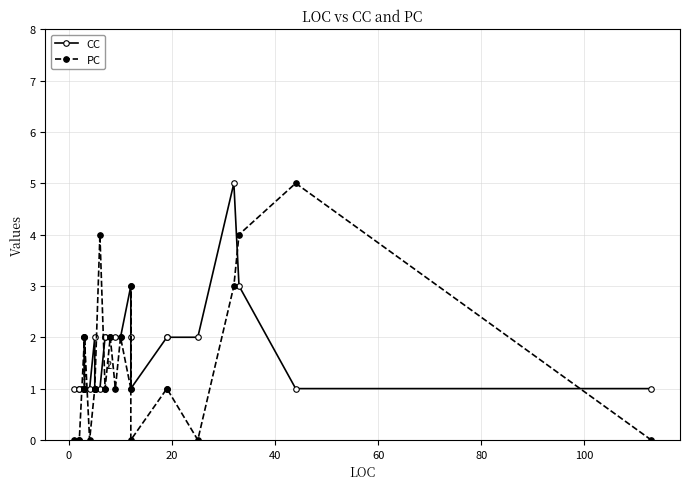

Count the PC values in the range 0 to 2.

22